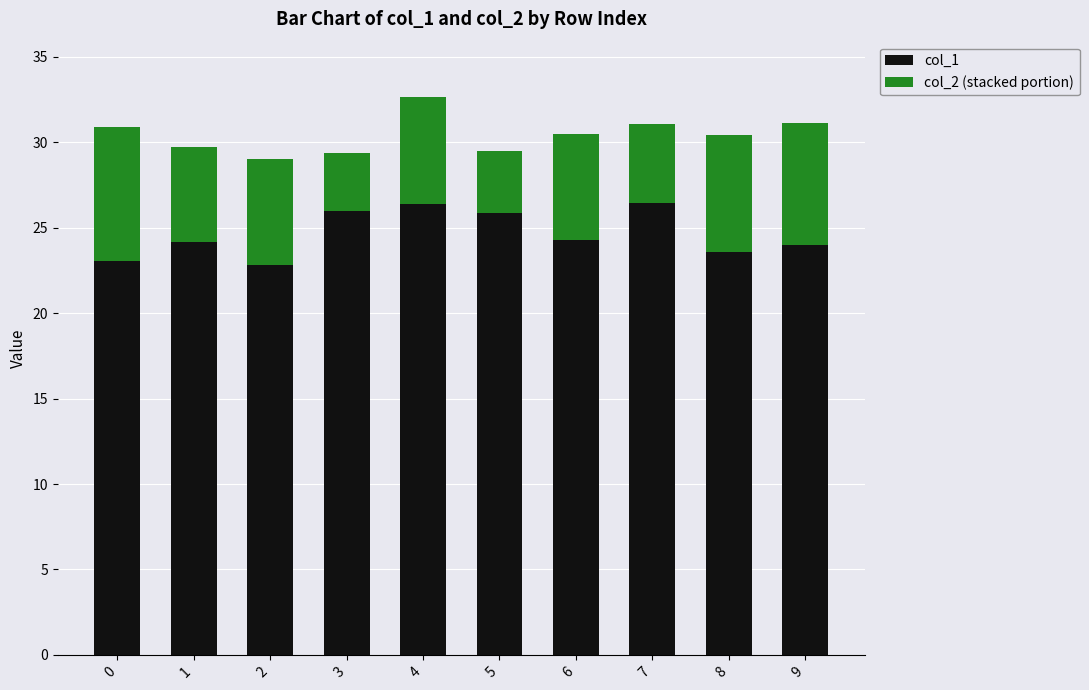

What is the value of the col_1 bar at the 8th from the left?

26.4